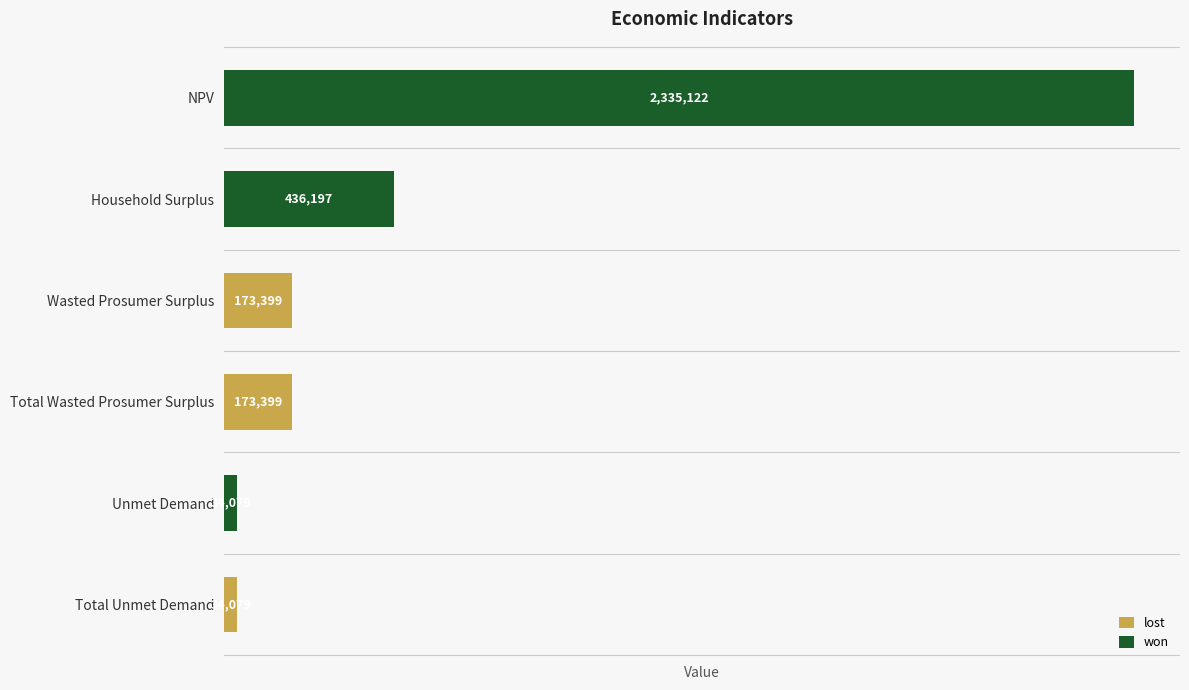

What is the maximum value shown in the chart?

2335122.3